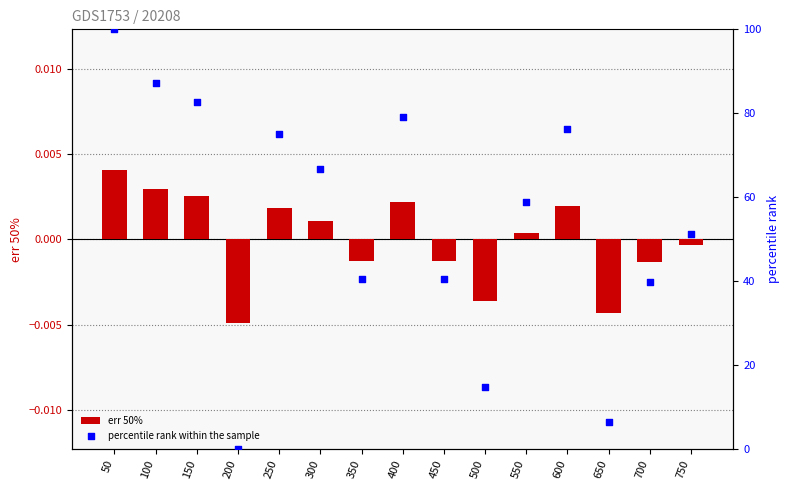

Which series has the largest Y range (max minus min)?

percentile rank within the sample